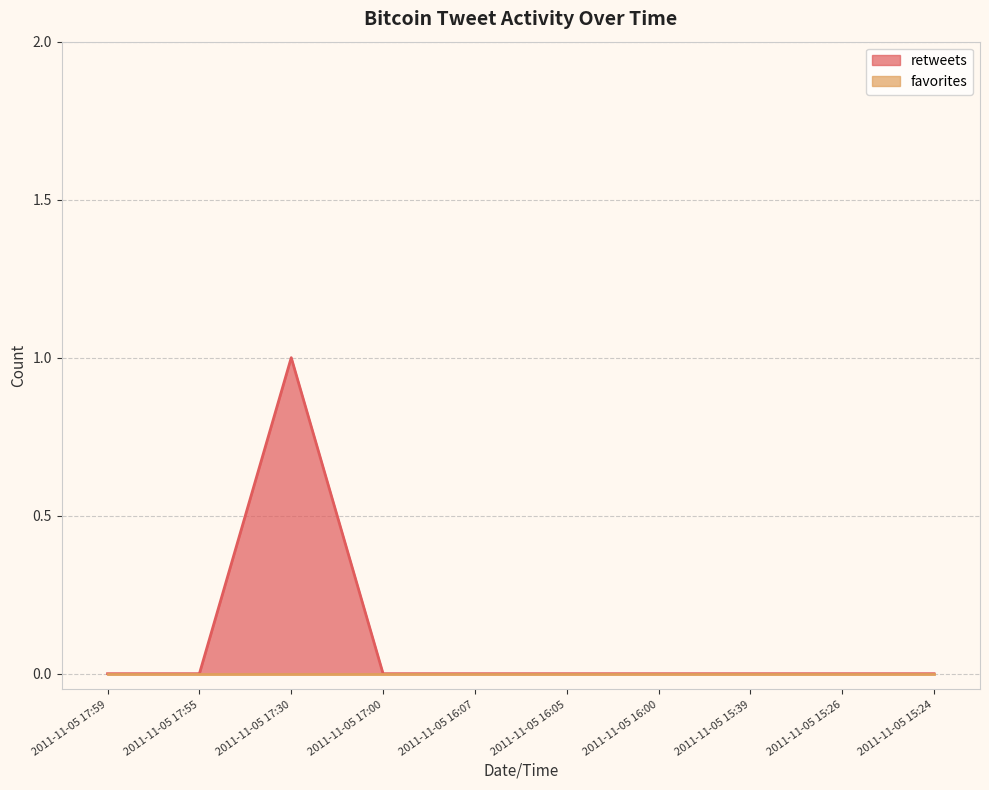

Reading left to right, extract all data points from this chart.

0	0	1	0	0	0	0	0	0	0